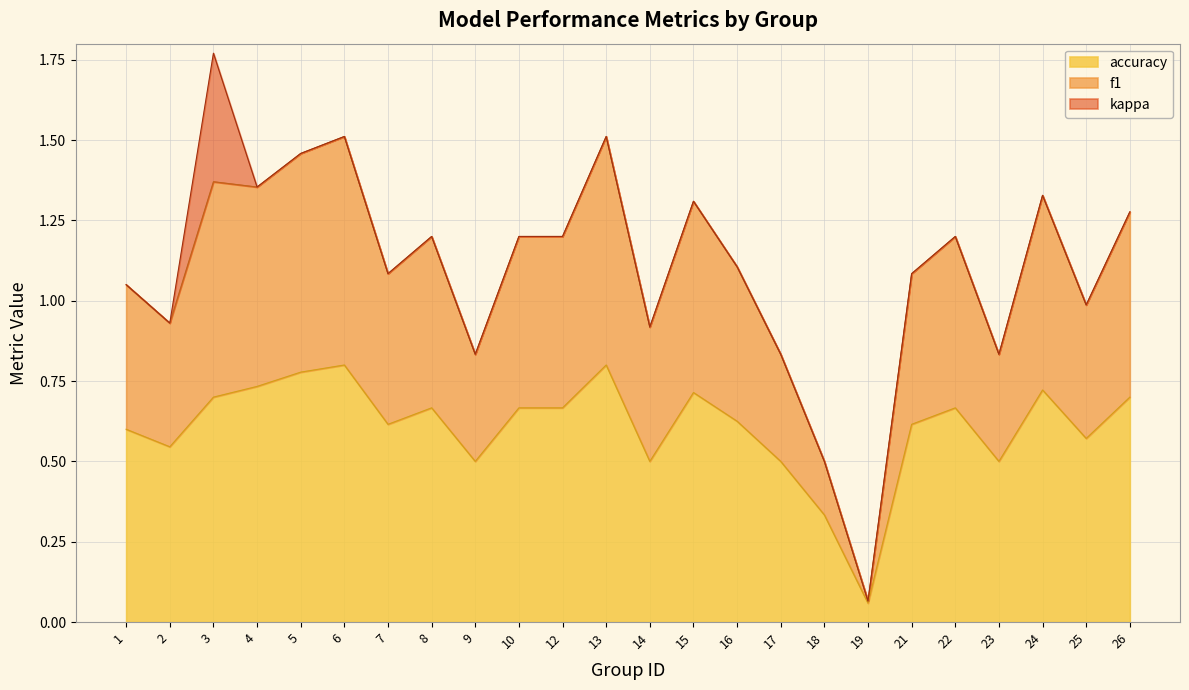

How many lines are shown in the chart?

3